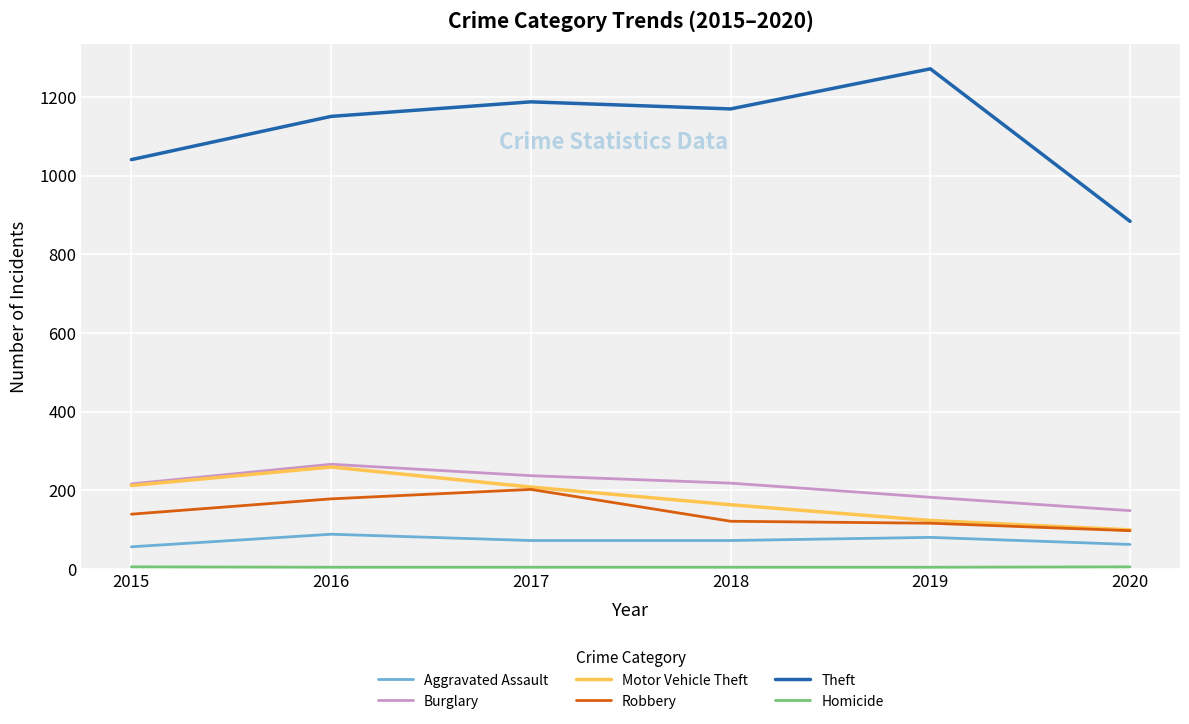

Between 2015 and 2020, which series saw the biggest shift?

Theft